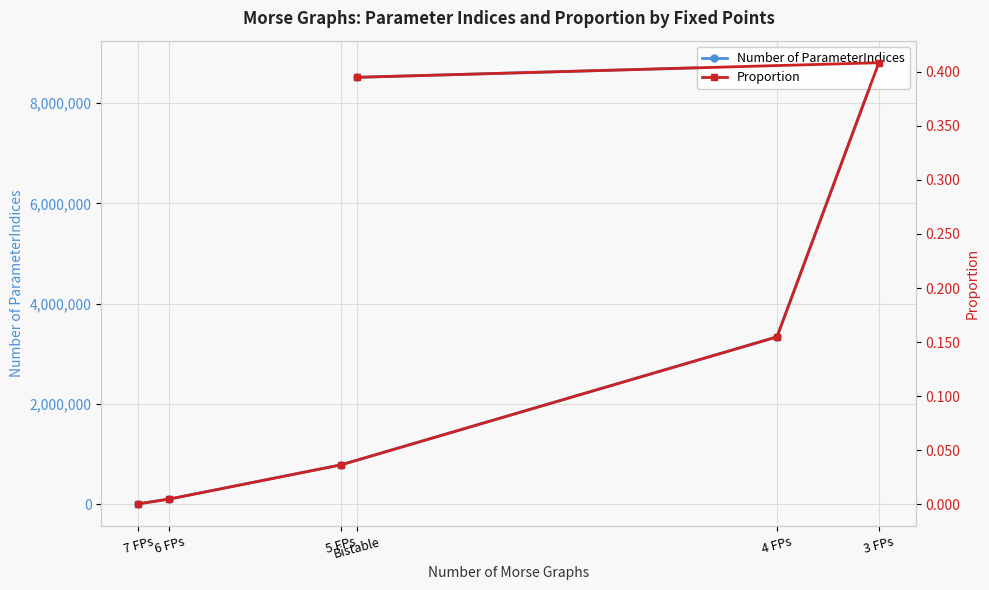

Is it true that Number of ParameterIndices equals 158041.3 at 5 FPs?

False